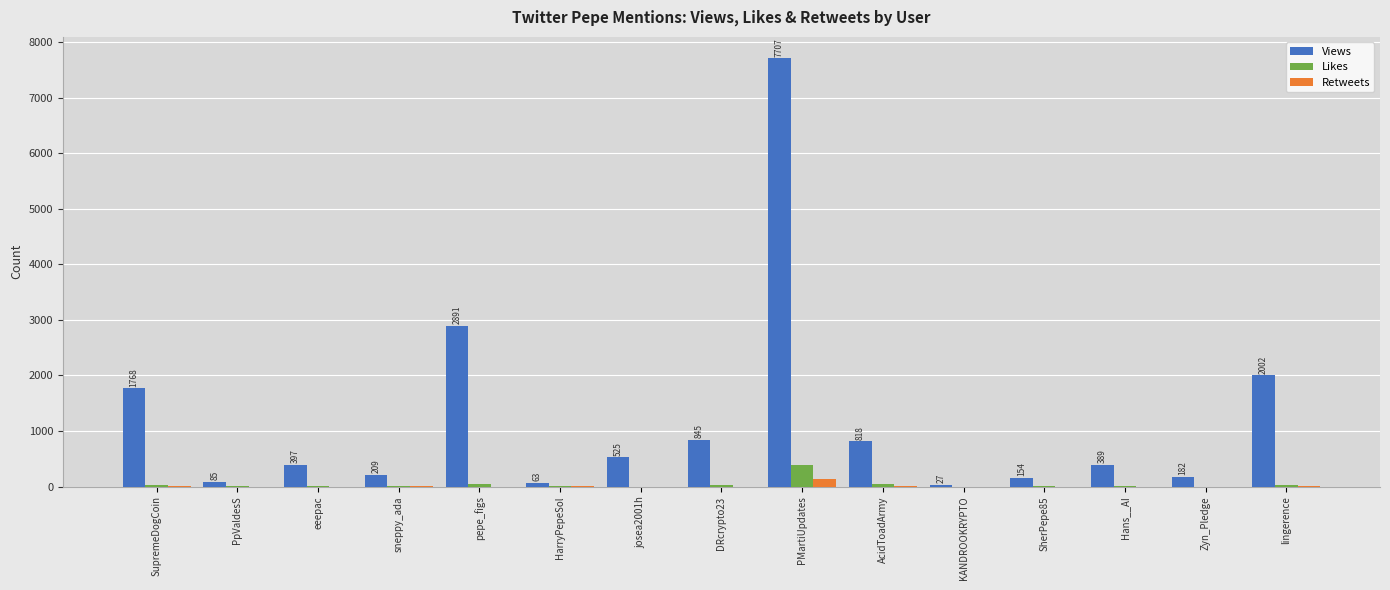

The Views series shows 3825 at pepe_figs. True or false?

False